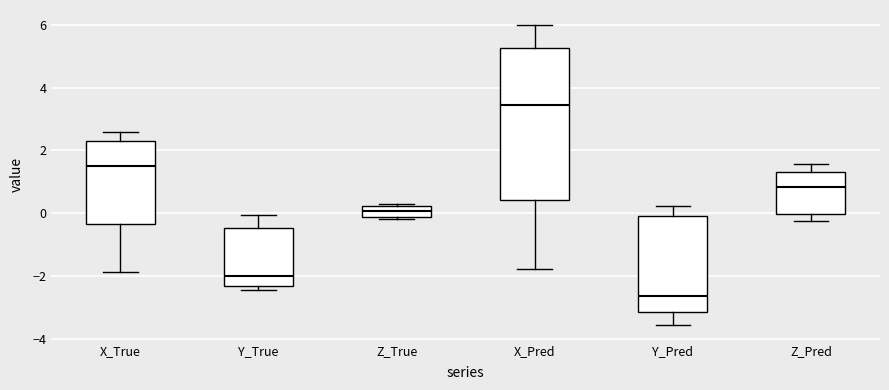

Which box's median line is the lowest?

Y_Pred